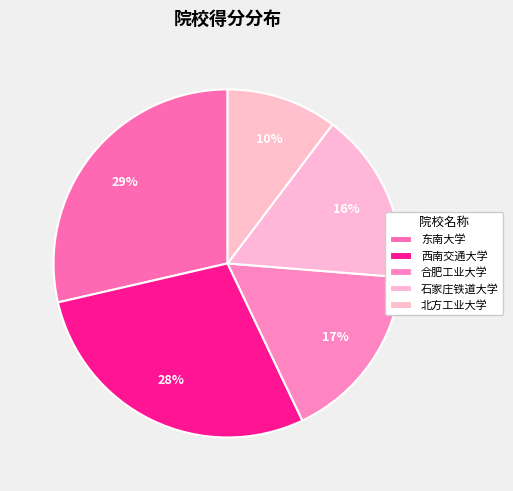

How many slices are in this pie chart?

5